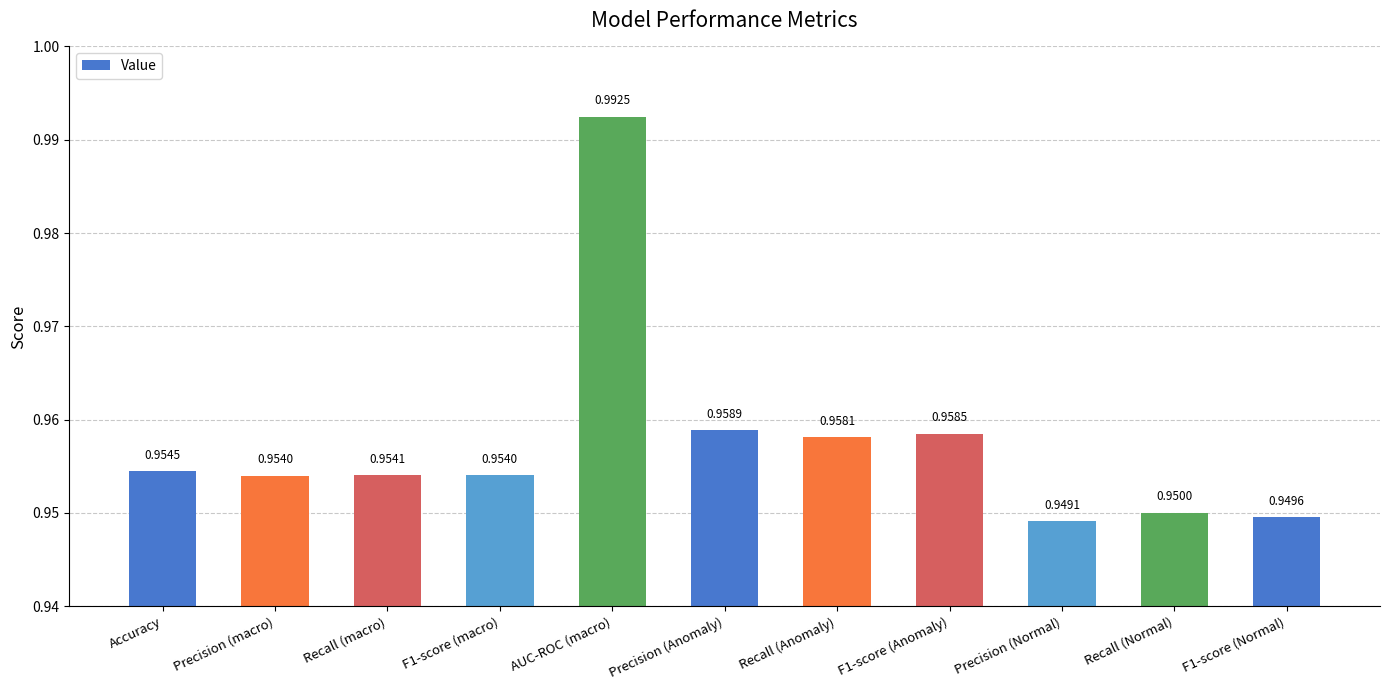

What is the label of the 1st bar from the right?

F1-score (Normal)